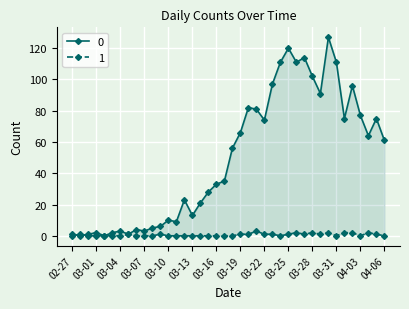

What position from the left is 03-19?

22